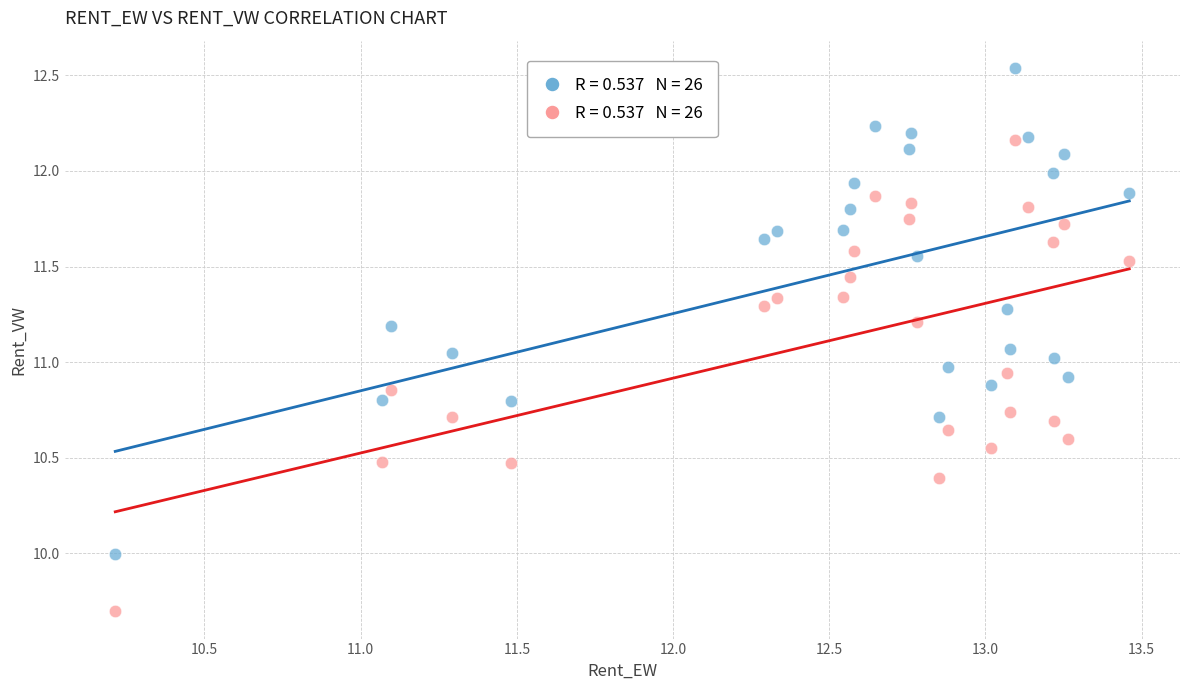

Across all data points, what is the range of X values (max minus min)?

3.2